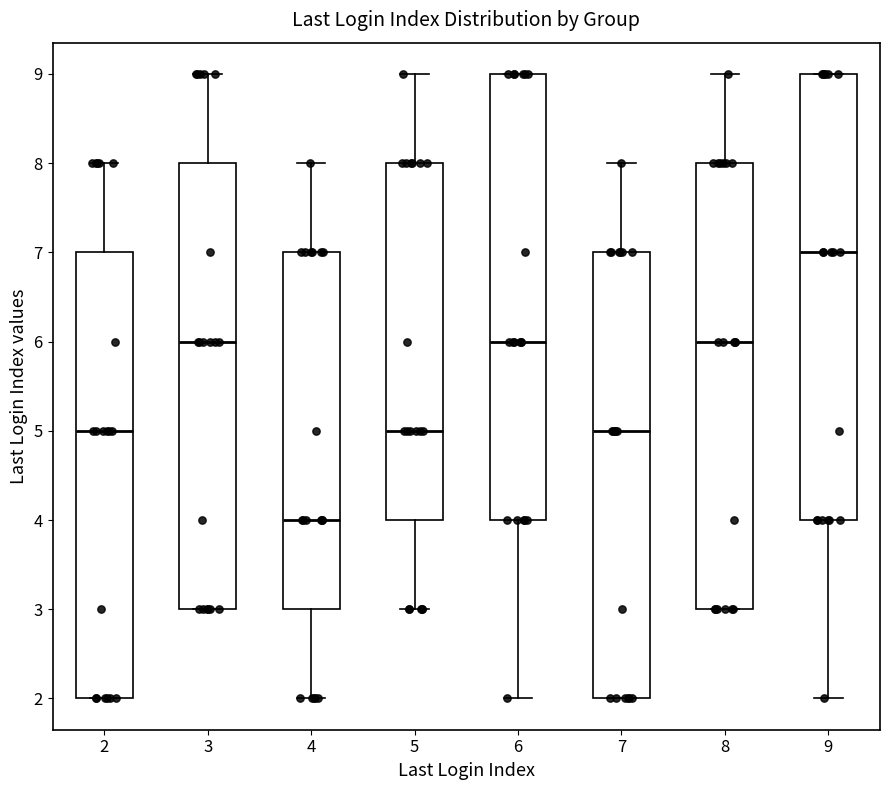

Reading left to right, read every box against the y-axis: the position of its median line, the range the box covers, and the ends of its whiskers. The values are not printed on the chart, so give them approximately, as read against the axis.

2: median 5, box 2 to 7, whiskers 2 to 8
3: median 6, box 3 to 8, whiskers 3 to 9
4: median 4, box 3 to 7, whiskers 2 to 8
5: median 5, box 4 to 8, whiskers 3 to 9
6: median 6, box 4 to 9, whiskers 2 to 9
7: median 5, box 2 to 7, whiskers 2 to 8
8: median 6, box 3 to 8, whiskers 3 to 9
9: median 7, box 4 to 9, whiskers 2 to 9